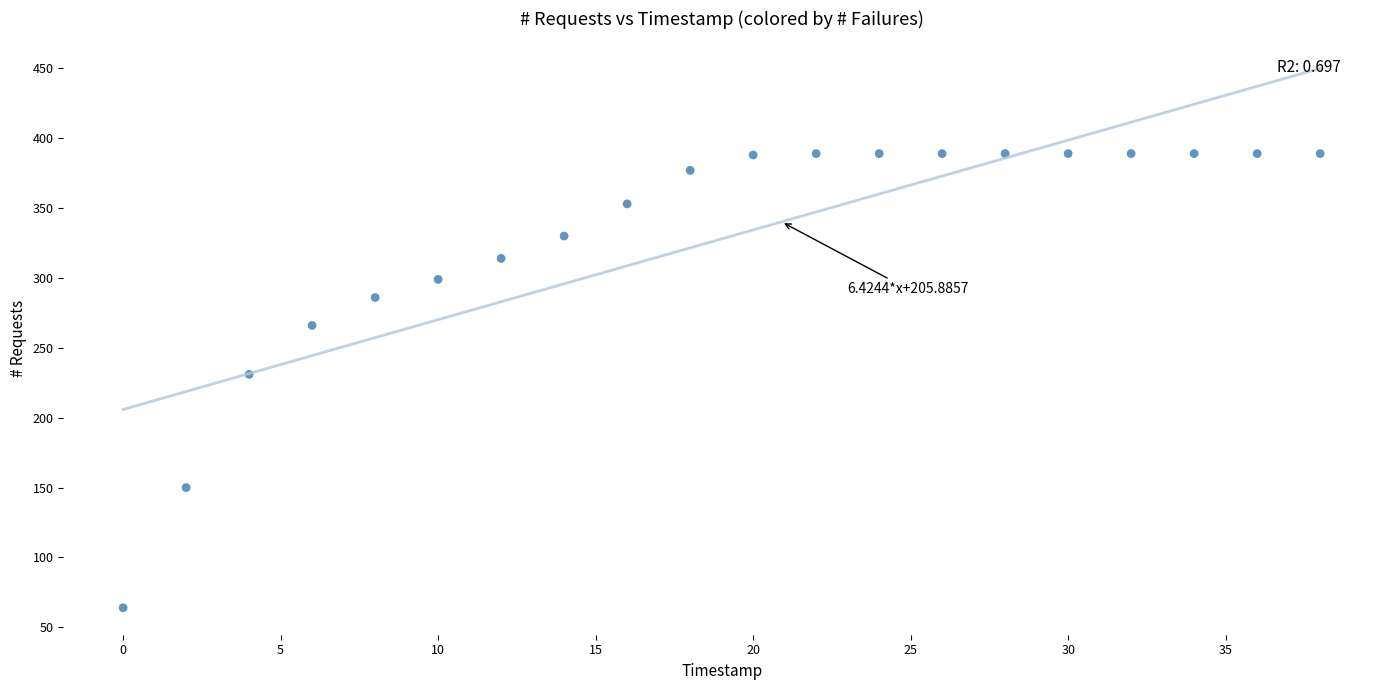

What Y value in the scatter plot is closest to 226?

231